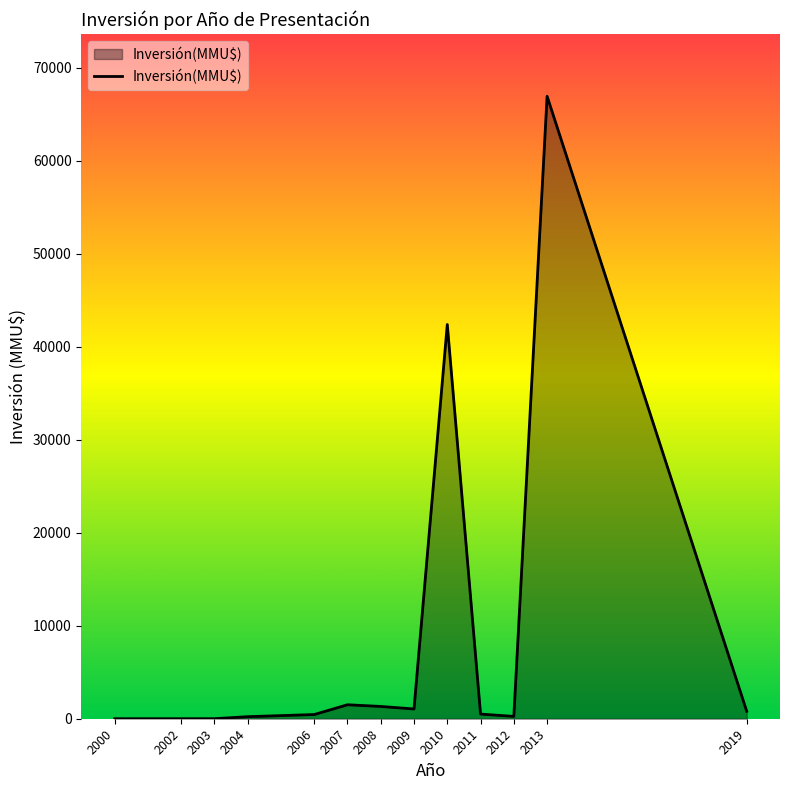

Which category has the highest value across all series?

2013